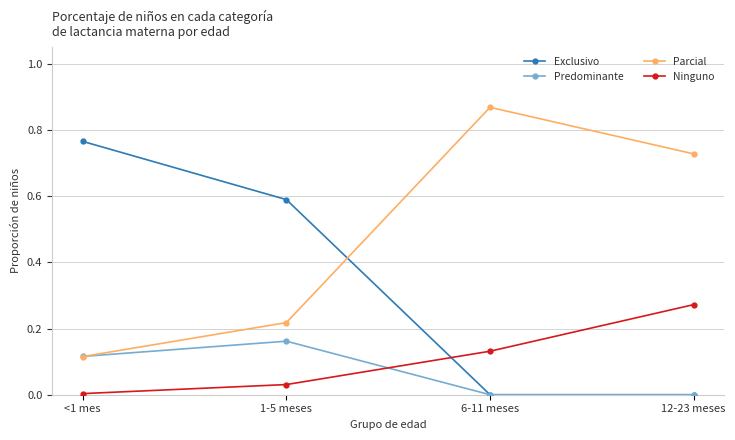

How many categories are shown in the chart?

4